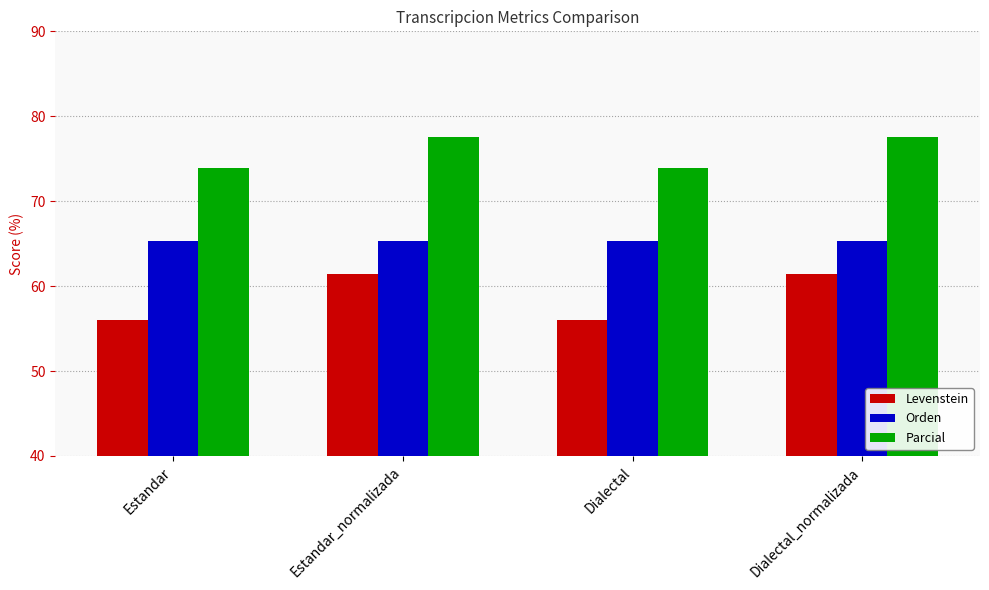

Reading right to left, list all the values displayed in this chart.

Levenstein: Dialectal_normalizada=61.5	Dialectal=56.0	Estandar_normalizada=61.5	Estandar=56.0
Orden: Dialectal_normalizada=65.4	Dialectal=65.4	Estandar_normalizada=65.4	Estandar=65.4
Parcial: Dialectal_normalizada=77.5	Dialectal=73.9	Estandar_normalizada=77.5	Estandar=73.9